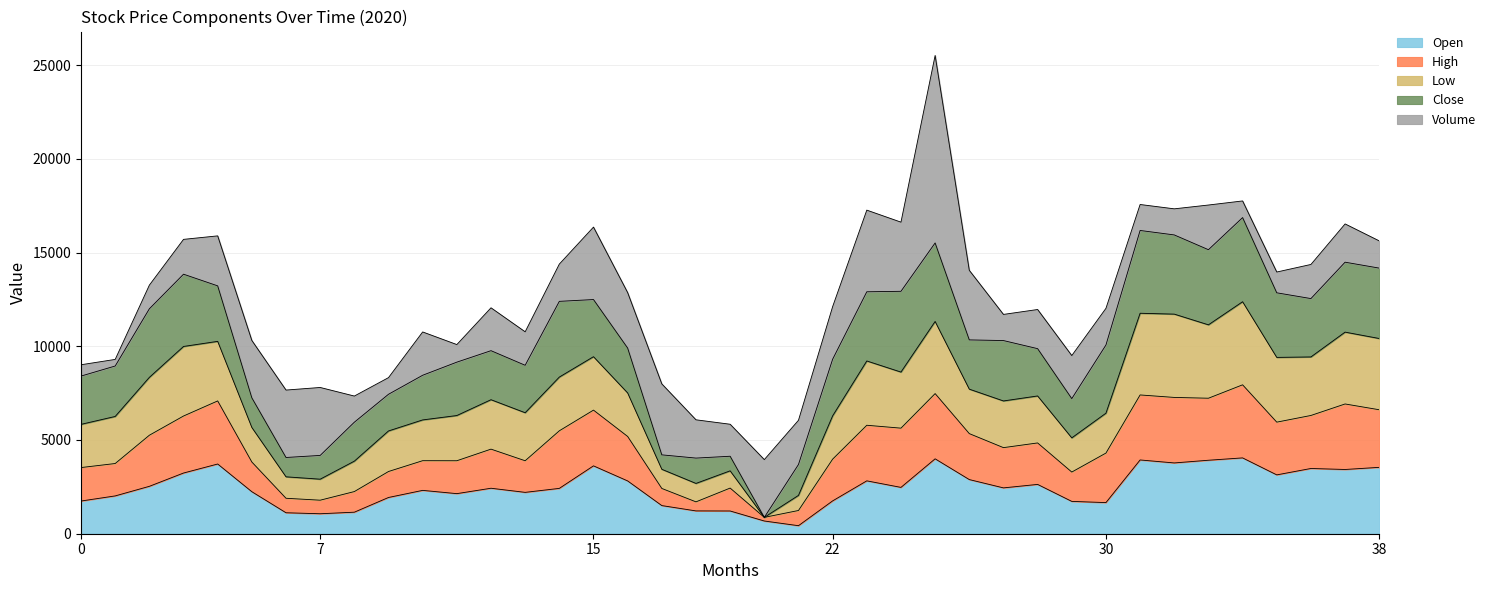

What is the total value across all series at 38?

15618.9